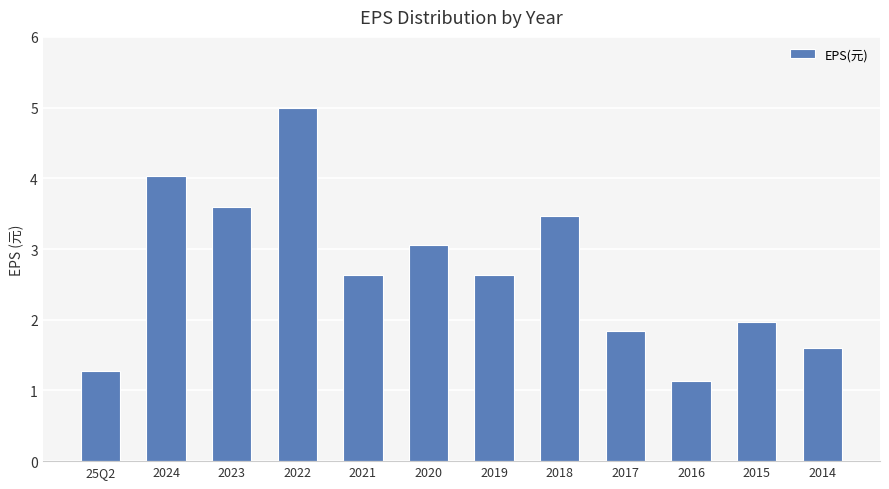

What is the difference between the values at 2020 and 2021?

0.4